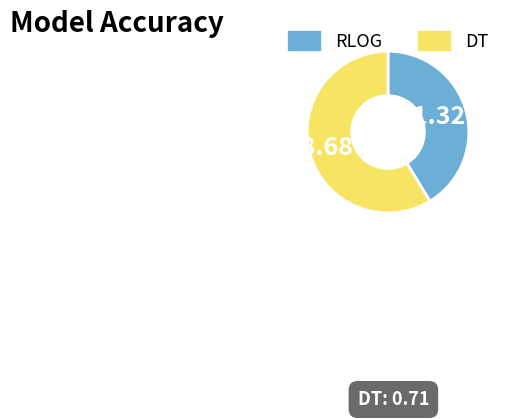

To the nearest percent, what percentage of the pie is RLOG?

41%